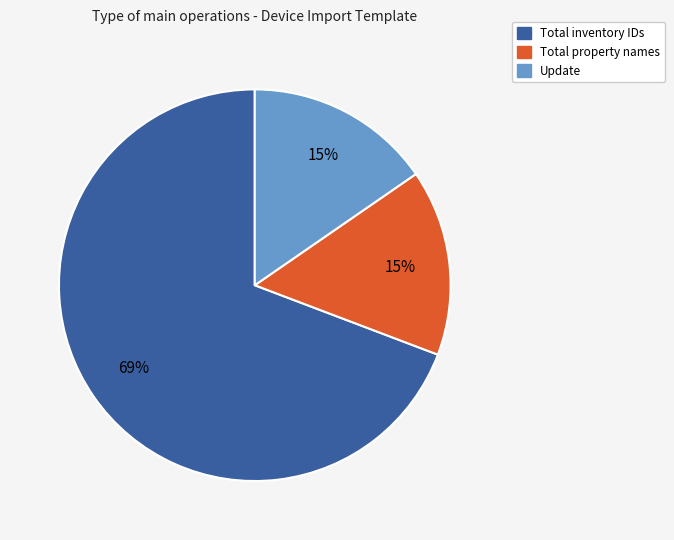

Is there a majority slice in this chart?

Yes